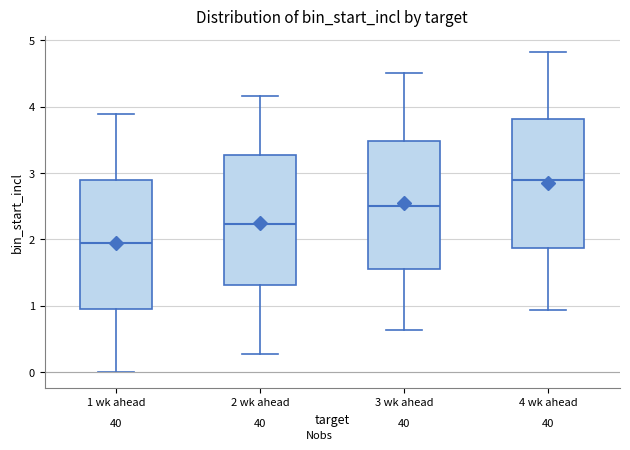

Reading left to right, read every box against the y-axis: the position of its median line, the range the box covers, and the ends of its whiskers. The values are not printed on the chart, so give them approximately, as read against the axis.

1 wk ahead: median 1.9, box 0.9 to 2.9, whiskers 0.0 to 3.9
2 wk ahead: median 2.2, box 1.3 to 3.3, whiskers 0.3 to 4.2
3 wk ahead: median 2.5, box 1.5 to 3.5, whiskers 0.6 to 4.5
4 wk ahead: median 2.9, box 1.9 to 3.8, whiskers 0.9 to 4.8